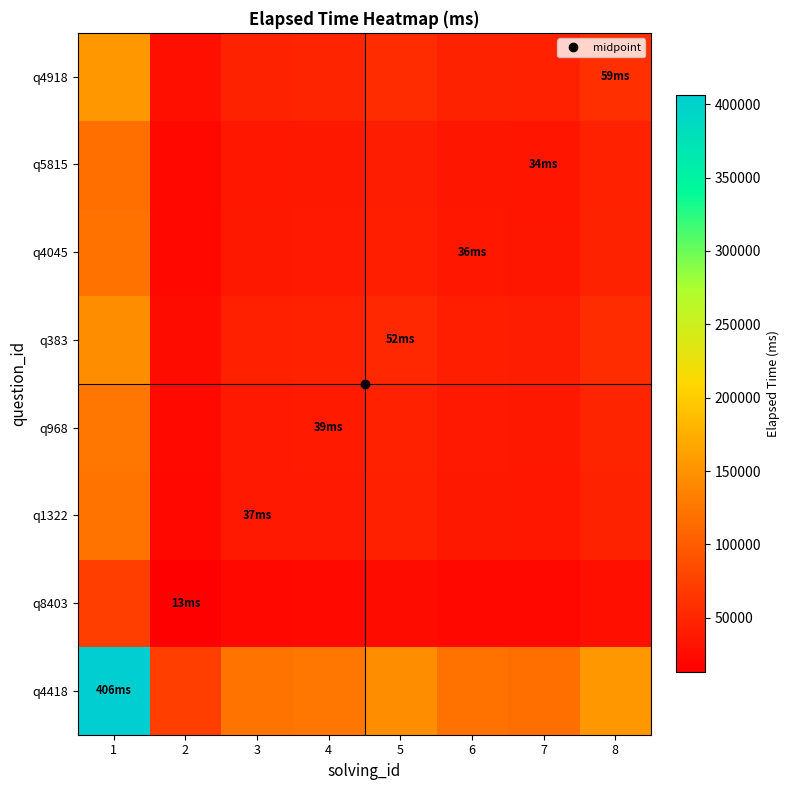

Reading left to right, what are all the values shown in this chart?

q4418: 1=406000.0	2=72649.8	3=122564.3	4=125833.2	5=145299.7	6=120896.7	7=117490.4	8=154770.8
q8403: 1=72649.8	2=13000.0	3=21931.7	4=22516.7	5=26000.0	6=21633.3	7=21023.8	8=27694.8
q1322: 1=122564.3	2=21931.7	3=37000.0	4=37986.8	5=43863.4	6=36496.6	7=35468.3	8=46722.6
q968: 1=125833.2	2=22516.7	3=37986.8	4=39000.0	5=45033.3	6=37470.0	7=36414.3	8=47968.7
q383: 1=145299.7	2=26000.0	3=43863.4	4=45033.3	5=52000.0	6=43266.6	7=42047.6	8=55389.5
q4045: 1=120896.7	2=21633.3	3=36496.6	4=37470.0	5=43266.6	6=36000.0	7=34985.7	8=46086.9
q5815: 1=117490.4	2=21023.8	3=35468.3	4=36414.3	5=42047.6	6=34985.7	7=34000.0	8=44788.4
q4918: 1=154770.8	2=27694.8	3=46722.6	4=47968.7	5=55389.5	6=46086.9	7=44788.4	8=59000.0